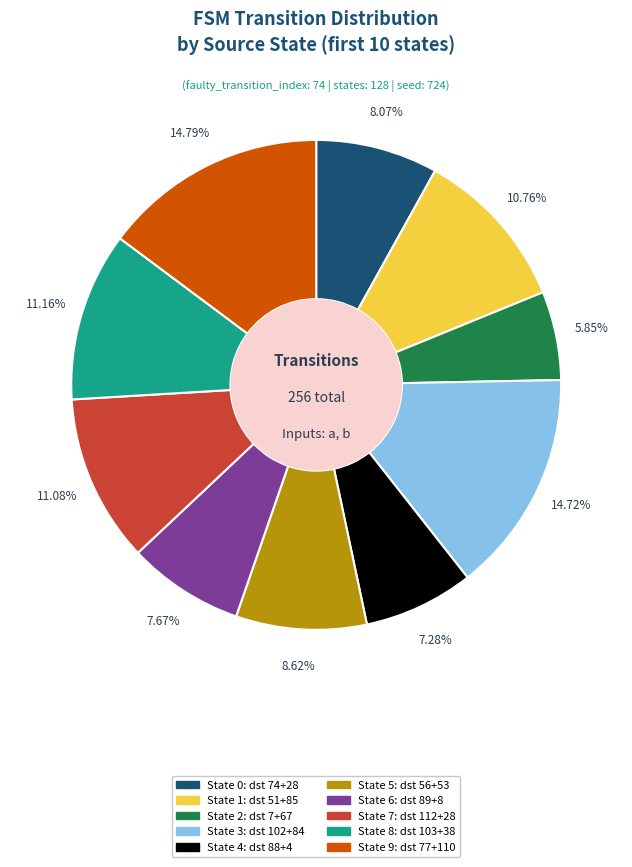

How many segments does this pie chart have?

10